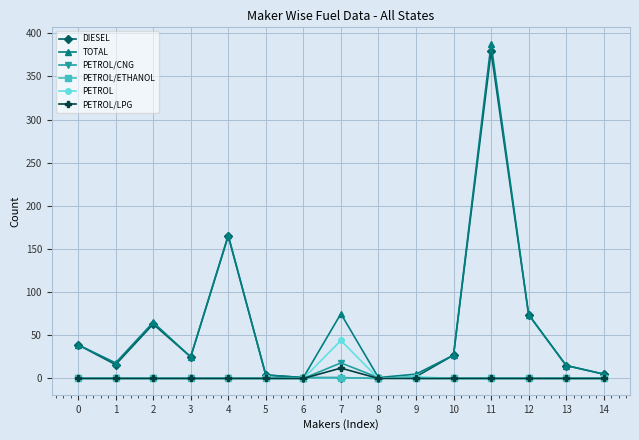

How many data points in TOTAL are less than 25?

7